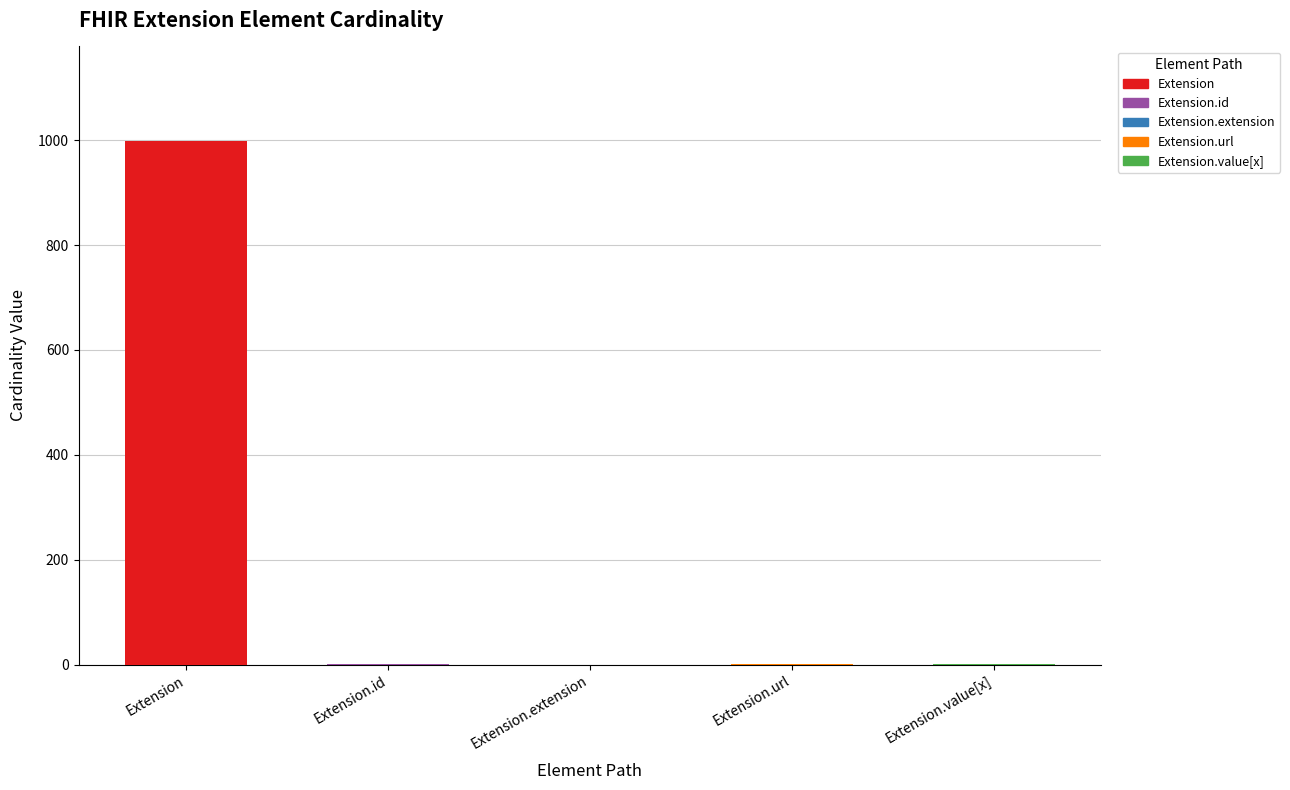

The value of Min at Extension.extension is 0. True or false?

True